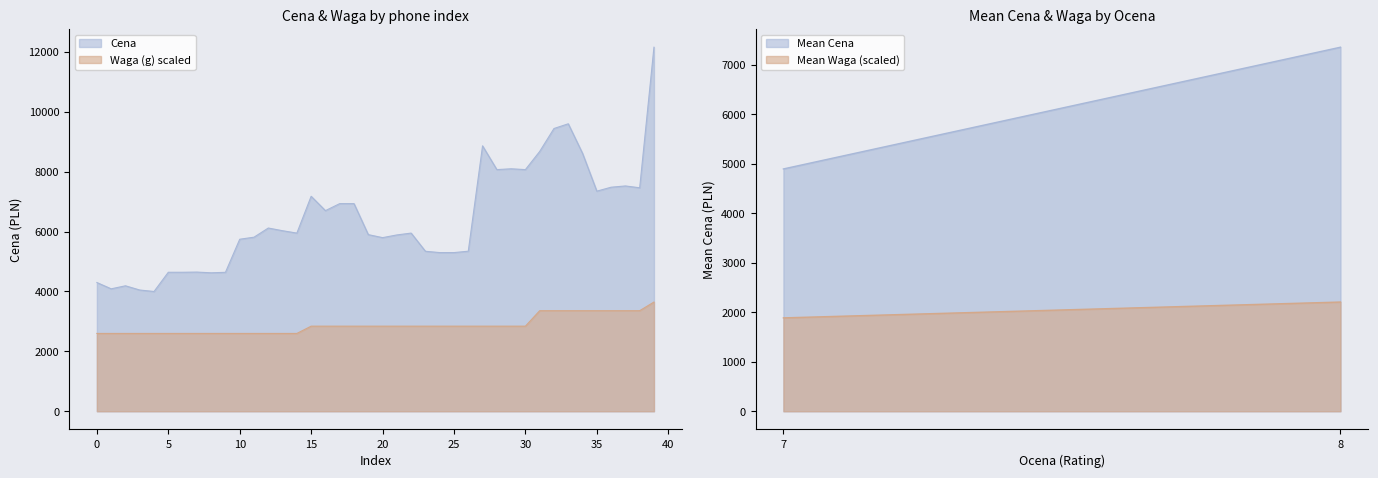

The value of Waga (g) at 8 is 4169.1. True or false?

False